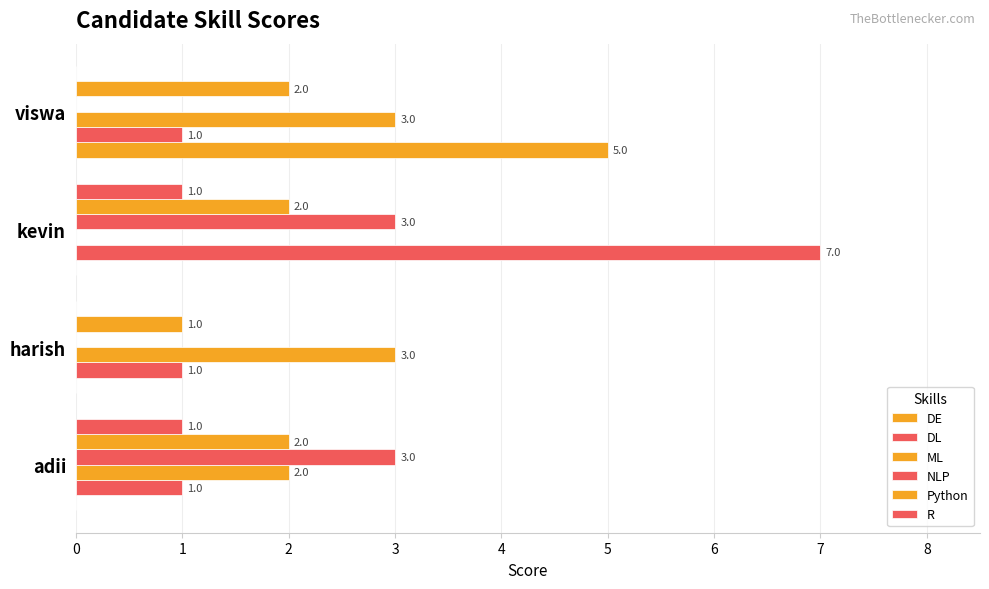

How many positive values does the NLP series have?

2